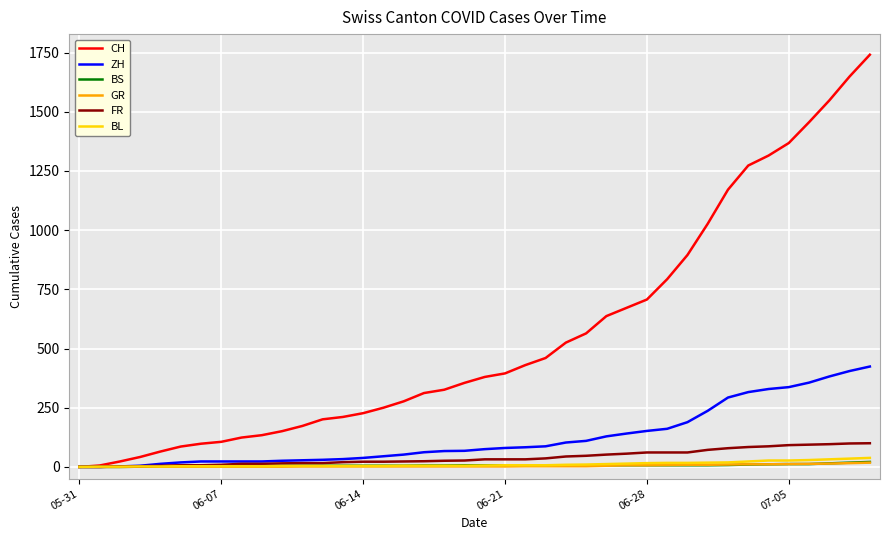

Which series has the largest total across all categories?

CH